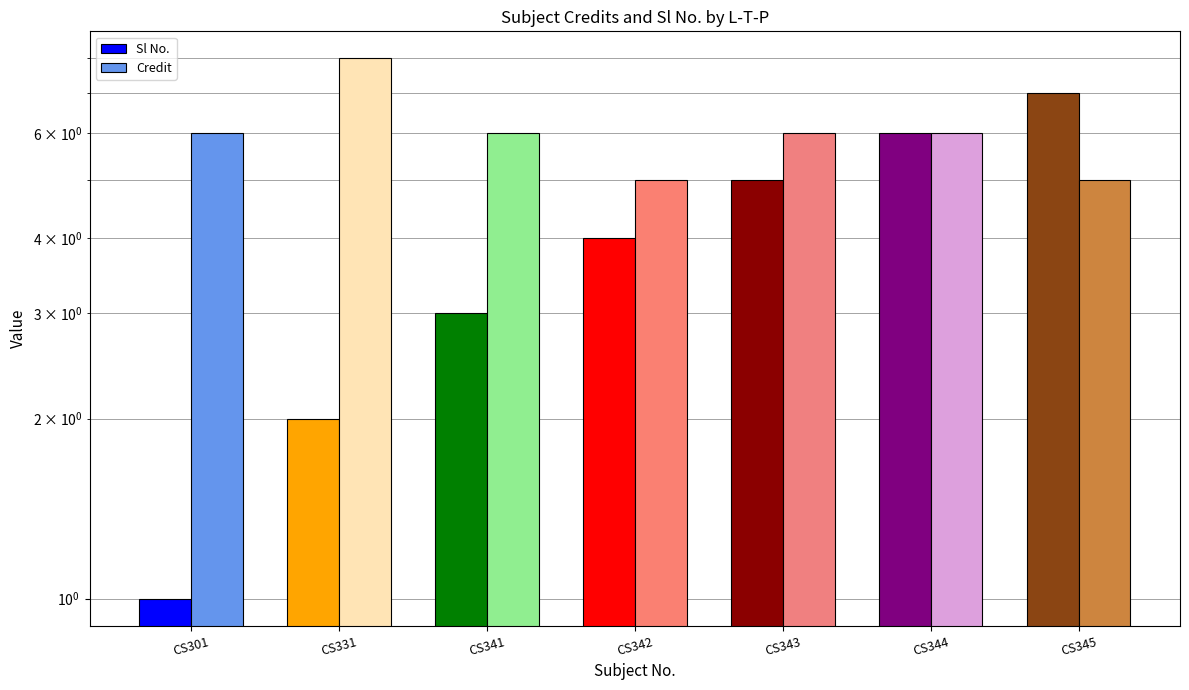

What is the difference between the second highest and second lowest values in the Sl No. series?

4